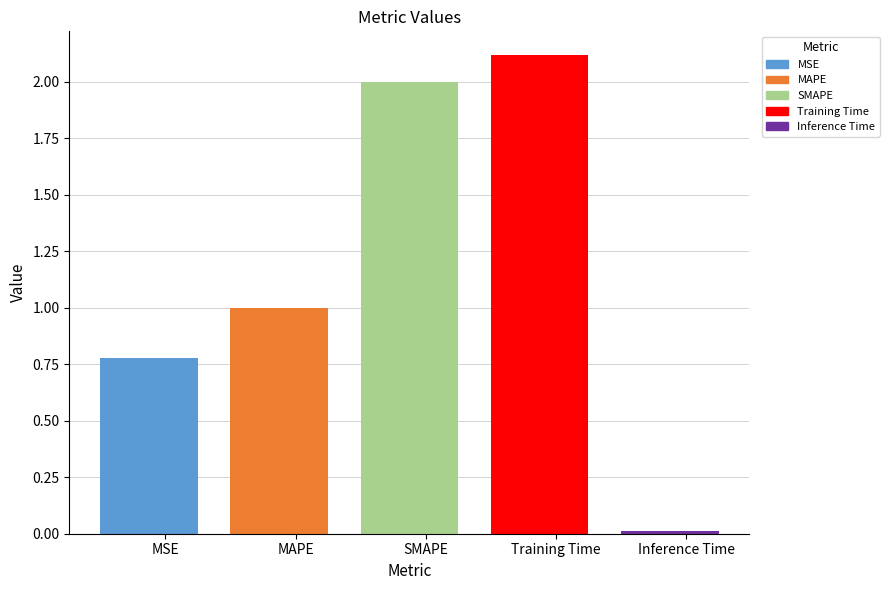

What is the difference between the maximum and minimum values?

2.1